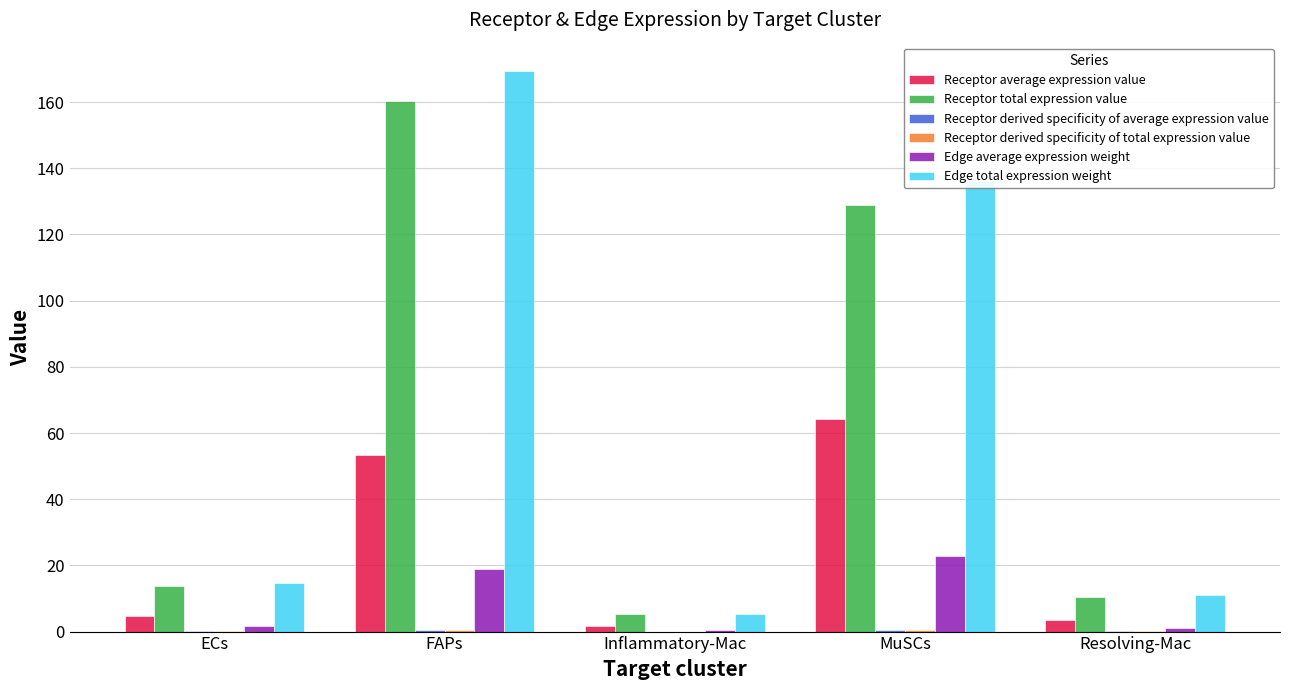

Where is Receptor total expression value nearest to the value 82?

MuSCs